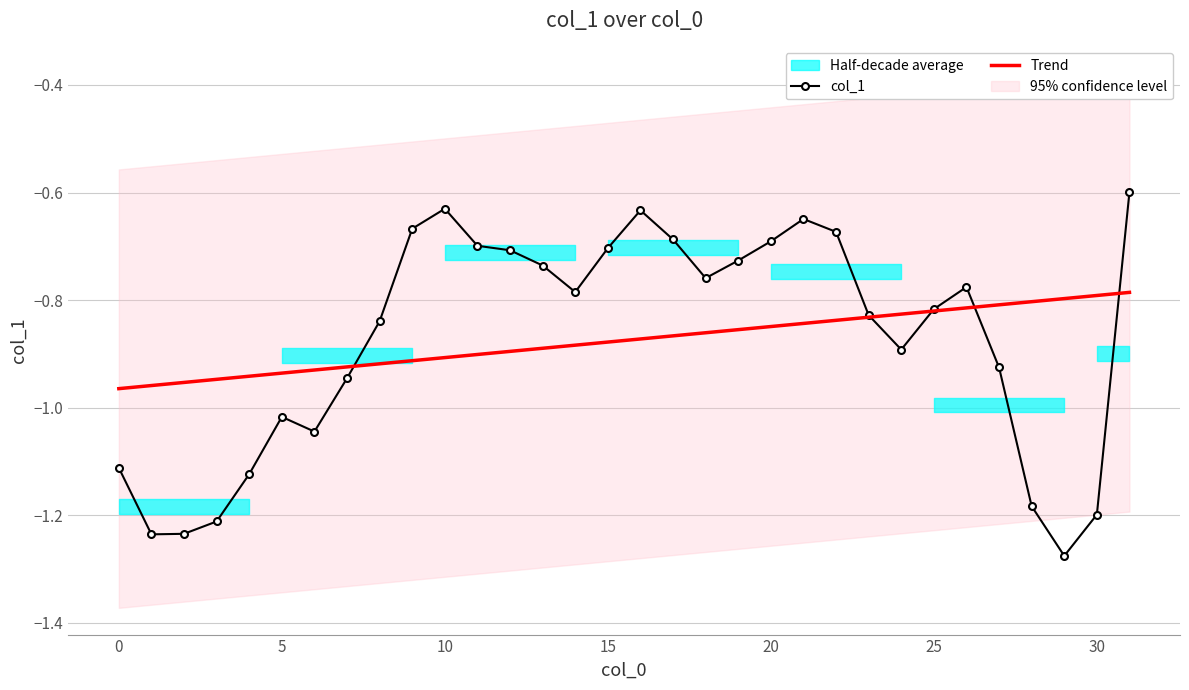

Reading right to left, extract all data points from this chart.

col_1: -0.6	-1.2	-1.3	-1.2	-0.9	-0.8	-0.8	-0.9	-0.8	-0.7	-0.6	-0.7	-0.7	-0.8	-0.7	-0.6	-0.7	-0.8	-0.7	-0.7	-0.7	-0.6	-0.7	-0.8	-0.9	-1.0	-1.0	-1.1	-1.2	-1.2	-1.2	-1.1
Trend: -0.8	-0.8	-0.8	-0.8	-0.8	-0.8	-0.8	-0.8	-0.8	-0.8	-0.8	-0.8	-0.9	-0.9	-0.9	-0.9	-0.9	-0.9	-0.9	-0.9	-0.9	-0.9	-0.9	-0.9	-0.9	-0.9	-0.9	-0.9	-0.9	-1.0	-1.0	-1.0